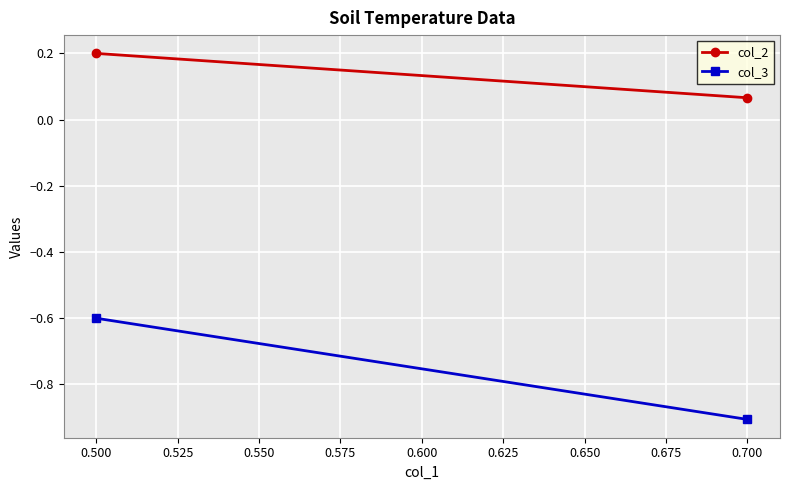

Rank the series by their maximum value, from highest to lowest.

col_2, col_3